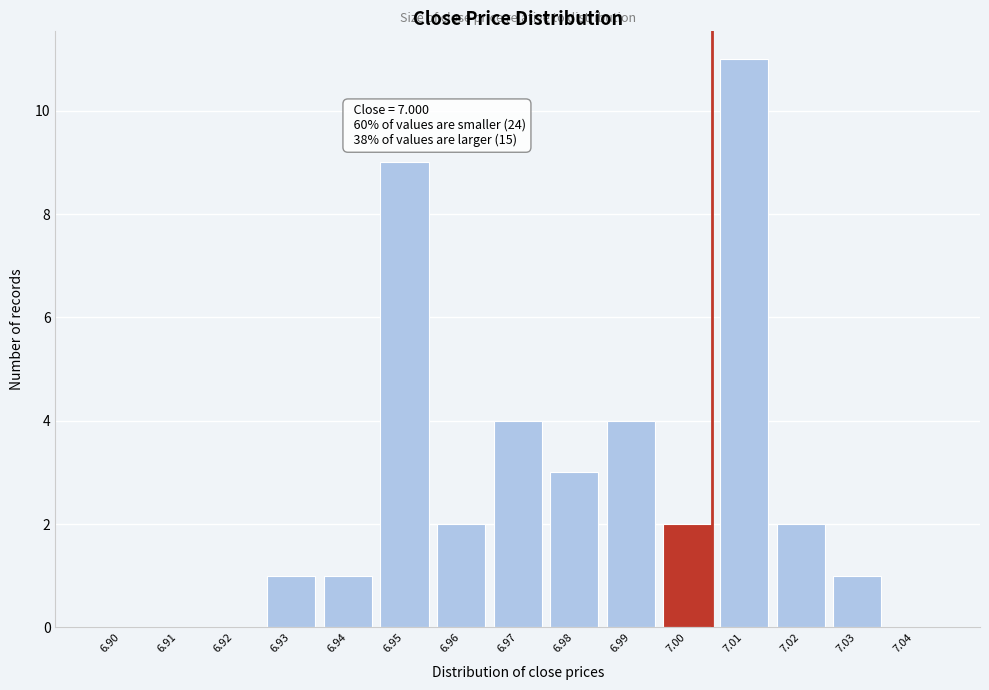

Reading left to right, extract all data points from this chart.

6.90=0	6.91=0	6.92=0	6.93=1	6.94=1	6.95=9	6.96=2	6.97=4	6.98=3	6.99=4	7.00=2	7.01=11	7.02=2	7.03=1	7.04=0